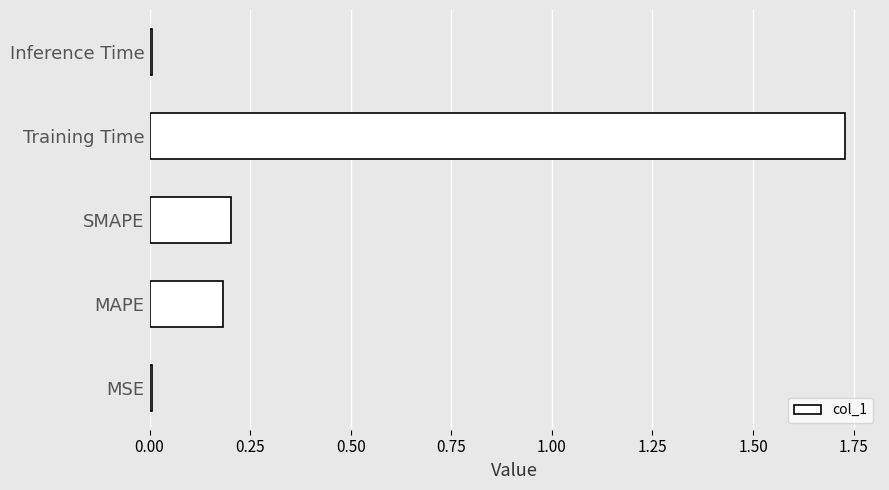

Which category has the highest value across all series?

Training Time